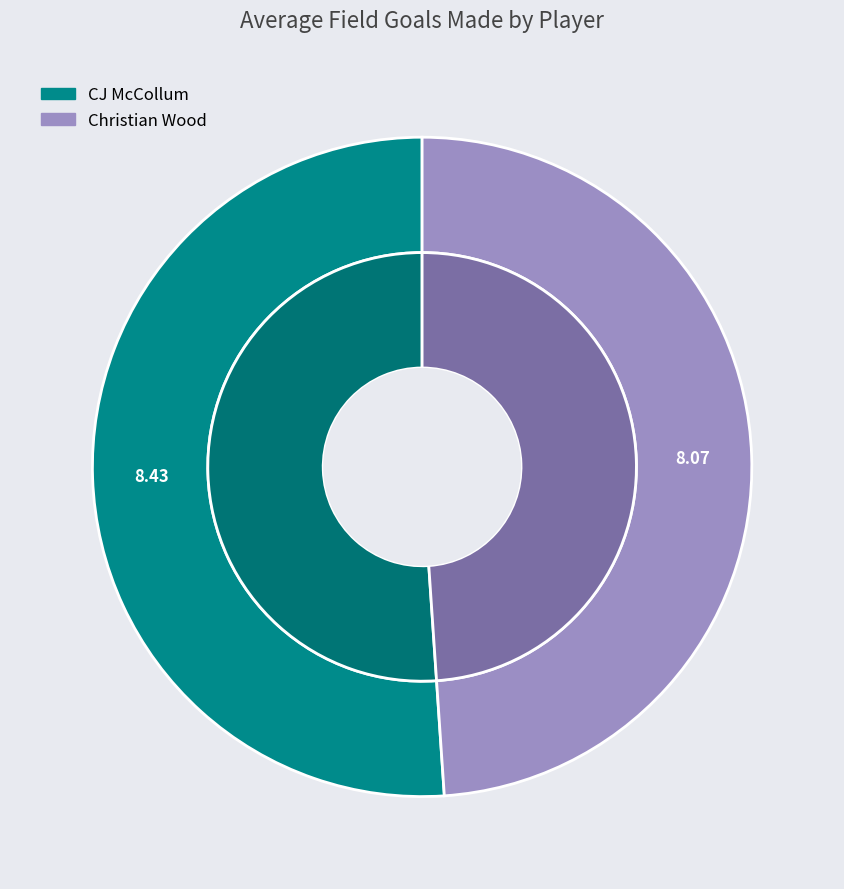

Does CJ McCollum account for over 50% of the chart?

Yes